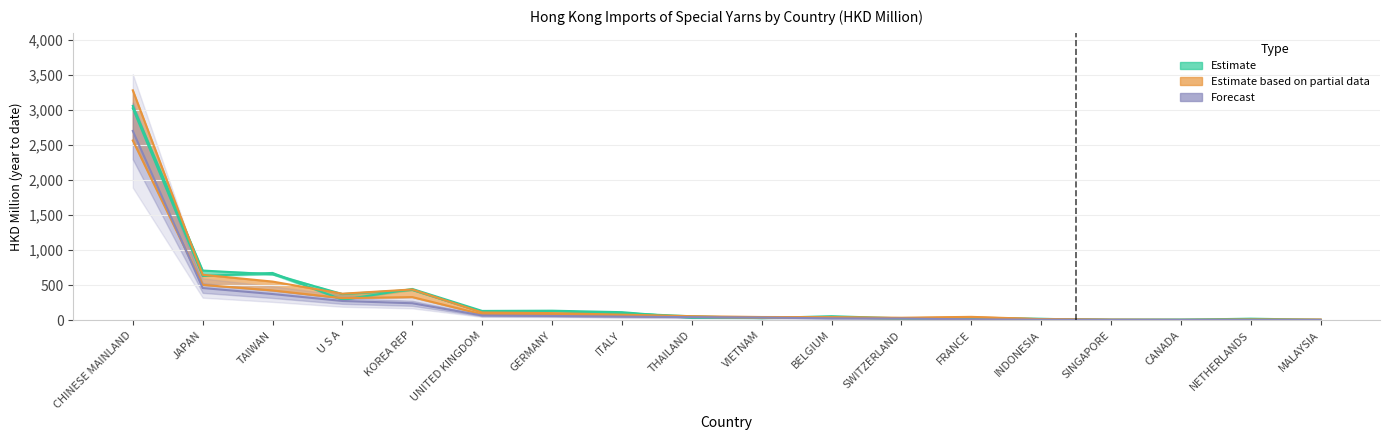

At which category is the sum across all series the highest?

CHINESE MAINLAND